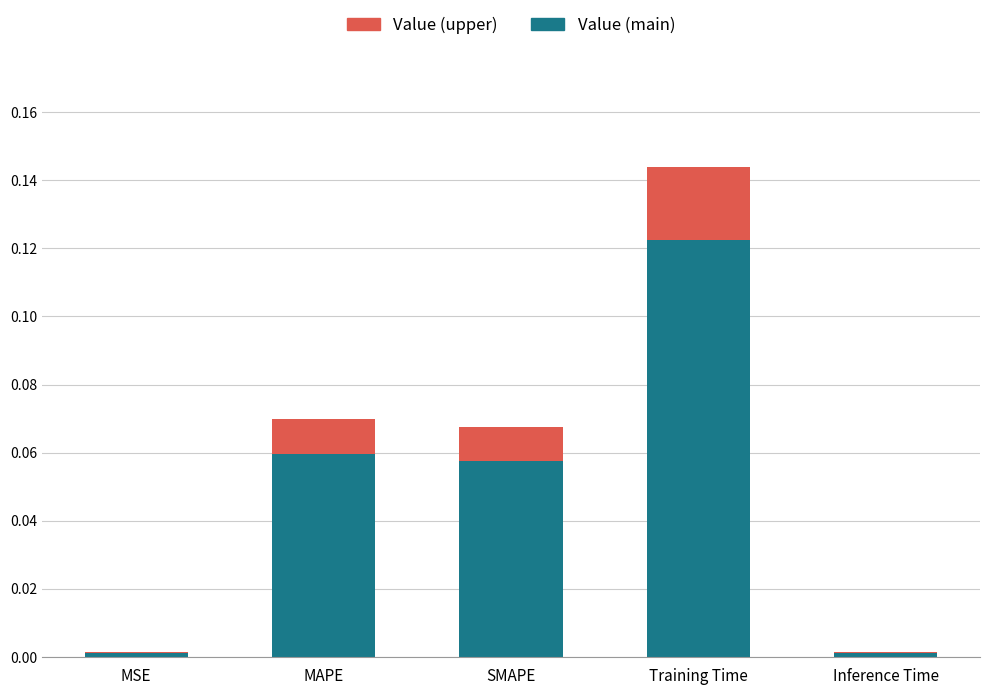

Does the chart contain stacked bars?

Yes